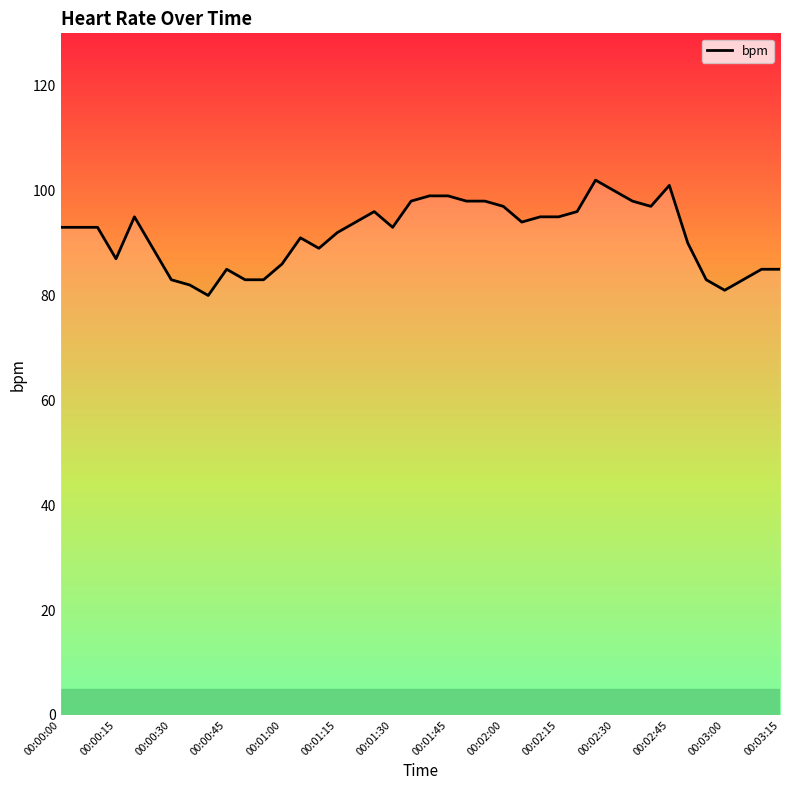

Does the chart display data point markers on the line(s)?

No